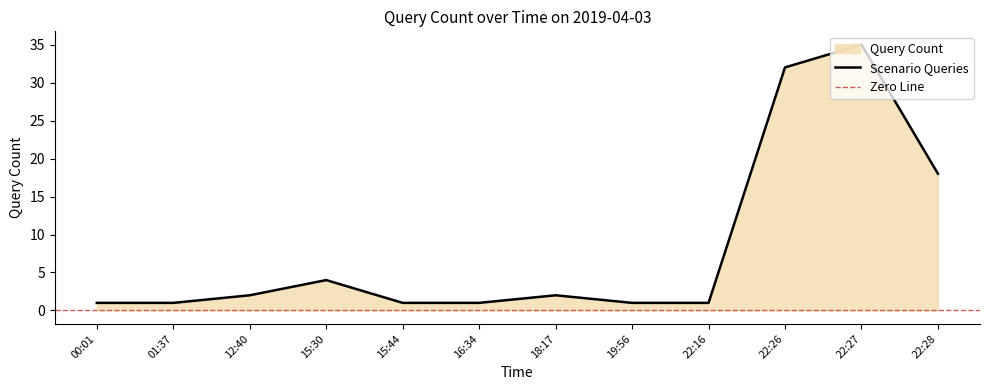

Which has a higher value, 16:34 or 12:40?

12:40